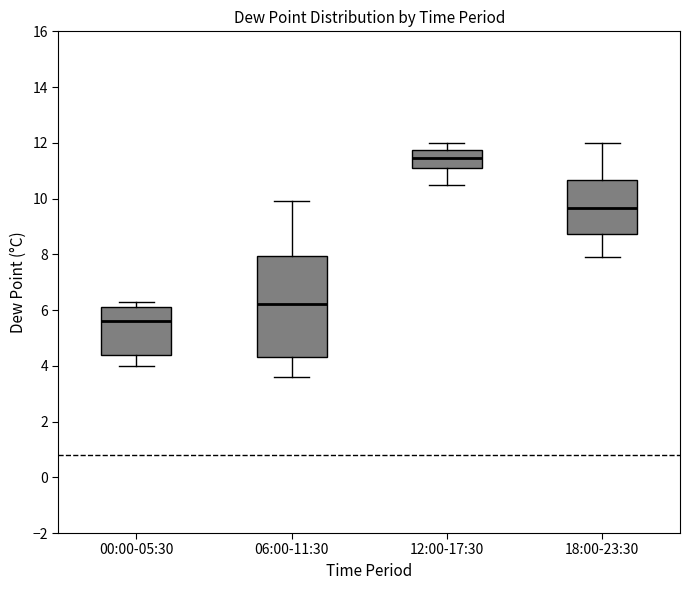

Which box's median line is the lowest?

00:00-05:30